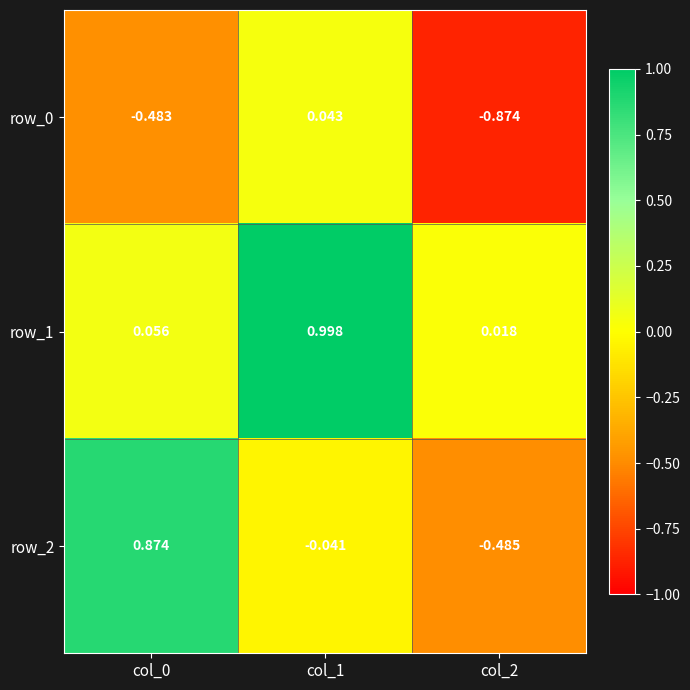

Is the value of row_0 at col_2 greater than the value of row_1 at col_2?

No